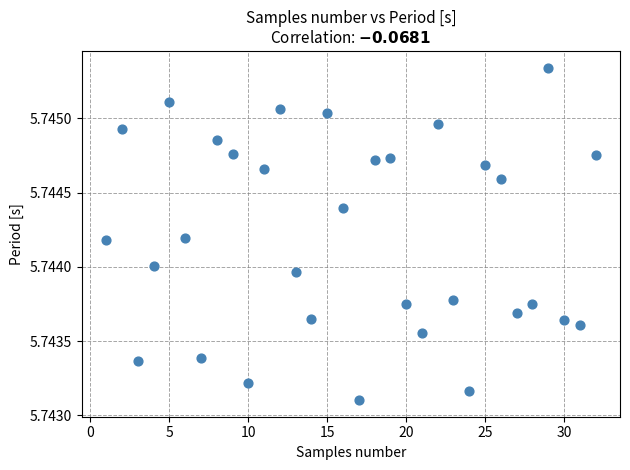

What is the range of X values (max minus min)?

31.0